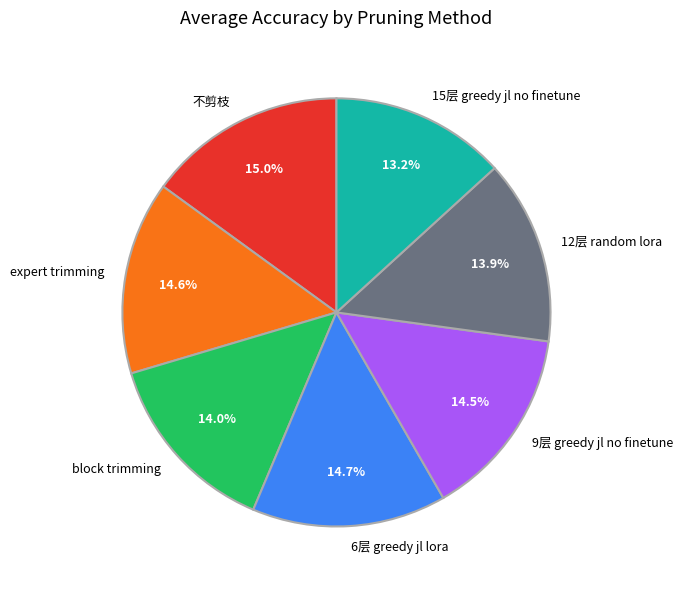

To the nearest percent, what is the average slice percentage?

14%